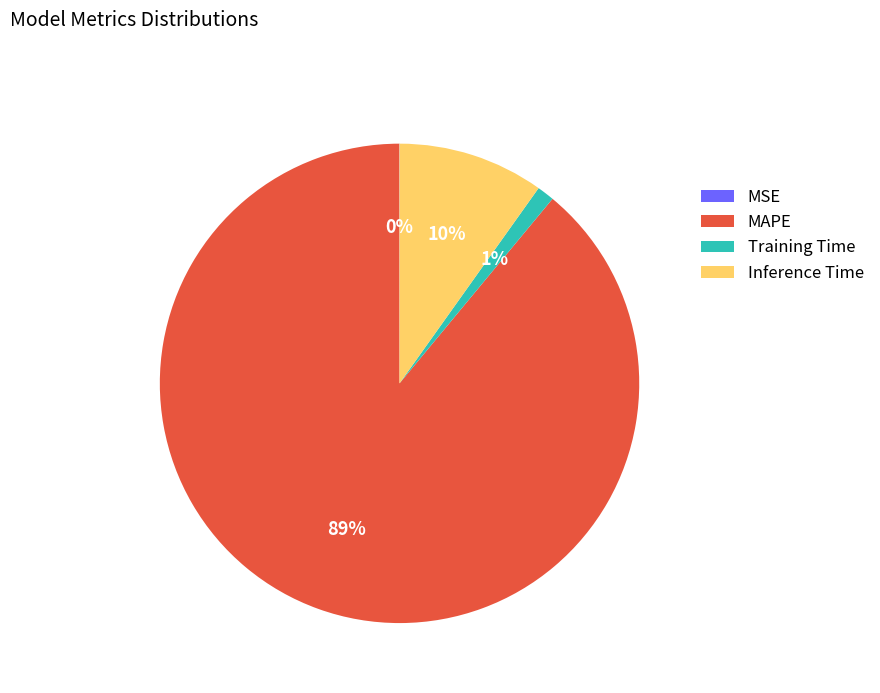

What is the largest slice in the pie chart?

MAPE